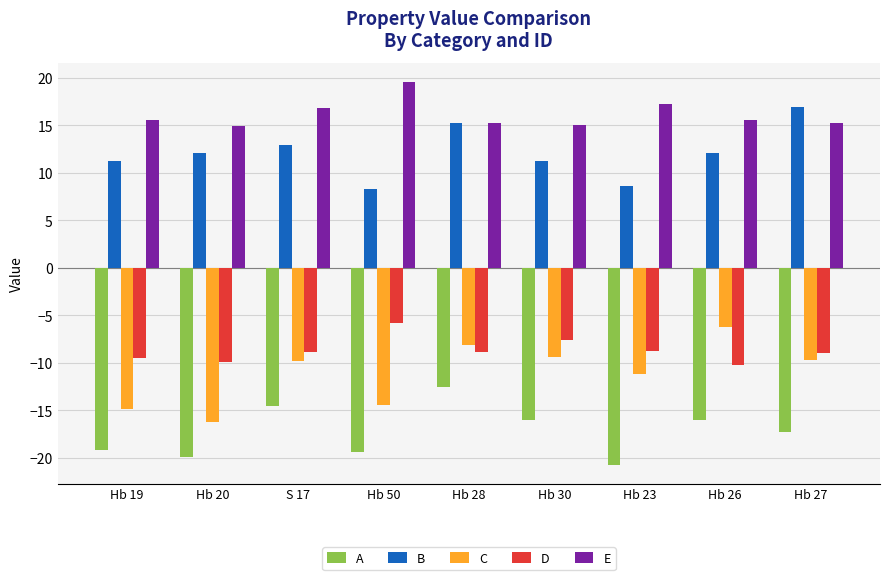

How many groups of bars are there?

9